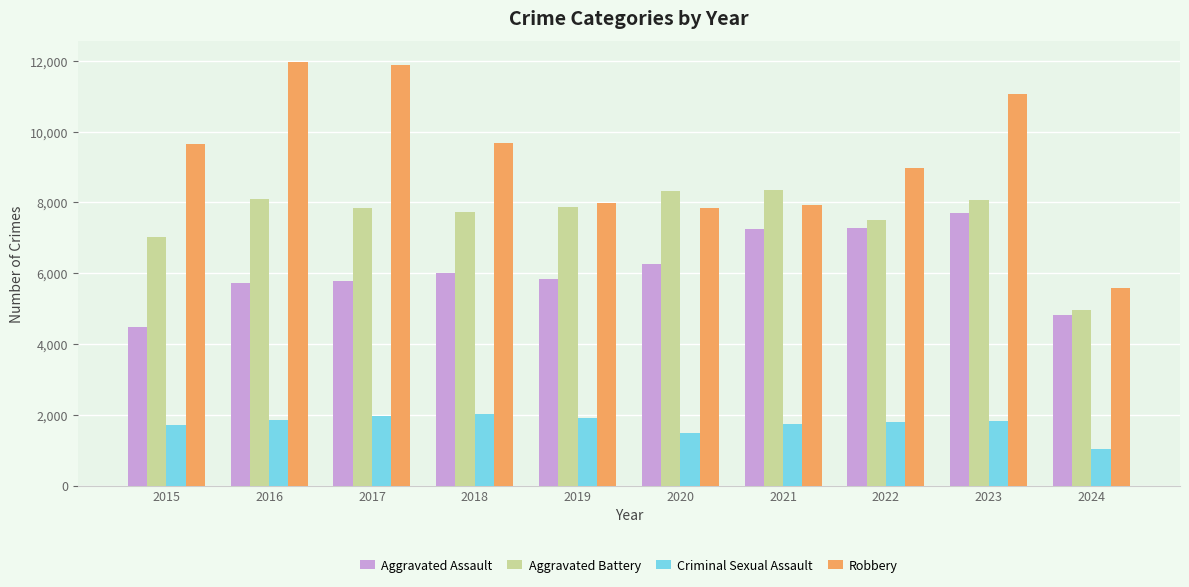

What are all the series names shown in the legend?

Aggravated Assault, Aggravated Battery, Criminal Sexual Assault, Robbery